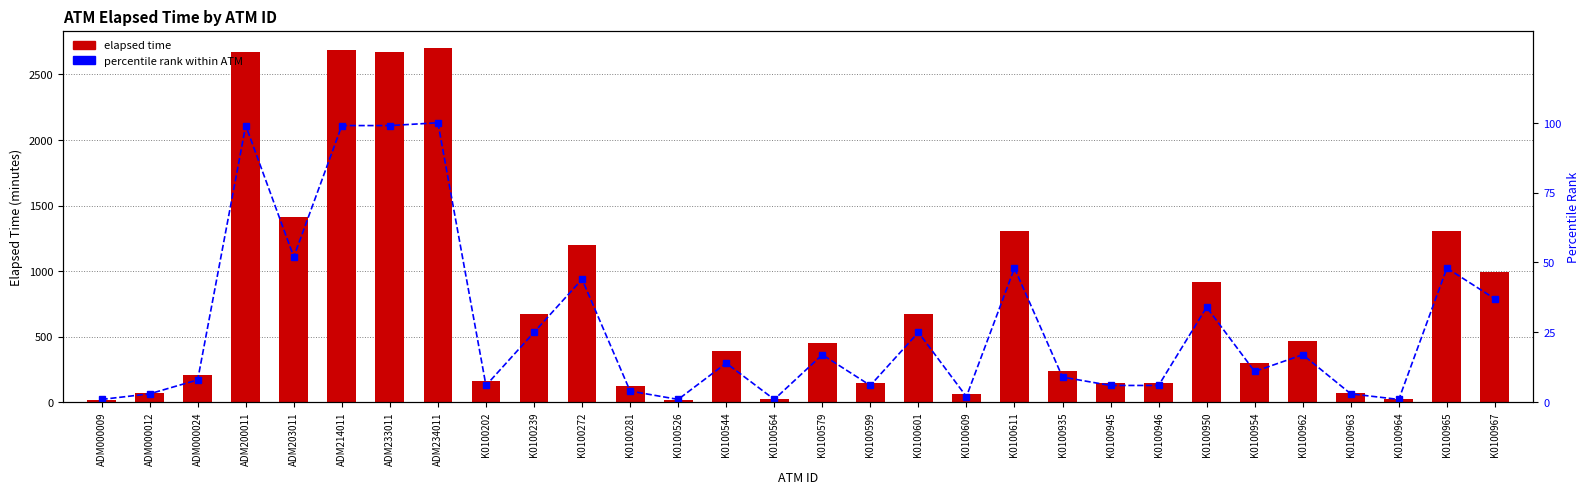

Reading right to left, what are all the values shown in this chart?

Elapsed time: K0100967=990	K0100965=1305	K0100964=28	K0100963=74	K0100962=465	K0100954=300	K0100950=915	K0100946=150	K0100945=150	K0100935=239	K0100611=1305	K0100609=60	K0100601=675	K0100599=150	K0100579=450	K0100564=28	K0100544=390	K0100526=14	K0100281=120	K0100272=1200	K0100239=675	K0100202=165	ADM234011=2699	ADM233011=2669	ADM214011=2685	ADM203011=1409	ADM200011=2669	ADM000024=210	ADM000012=74	ADM000009=14
percentile rank within ATM: K0100967=37	K0100965=48	K0100964=1	K0100963=3	K0100962=17	K0100954=11	K0100950=34	K0100946=6	K0100945=6	K0100935=9	K0100611=48	K0100609=2	K0100601=25	K0100599=6	K0100579=17	K0100564=1	K0100544=14	K0100526=1	K0100281=4	K0100272=44	K0100239=25	K0100202=6	ADM234011=100	ADM233011=99	ADM214011=99	ADM203011=52	ADM200011=99	ADM000024=8	ADM000012=3	ADM000009=1